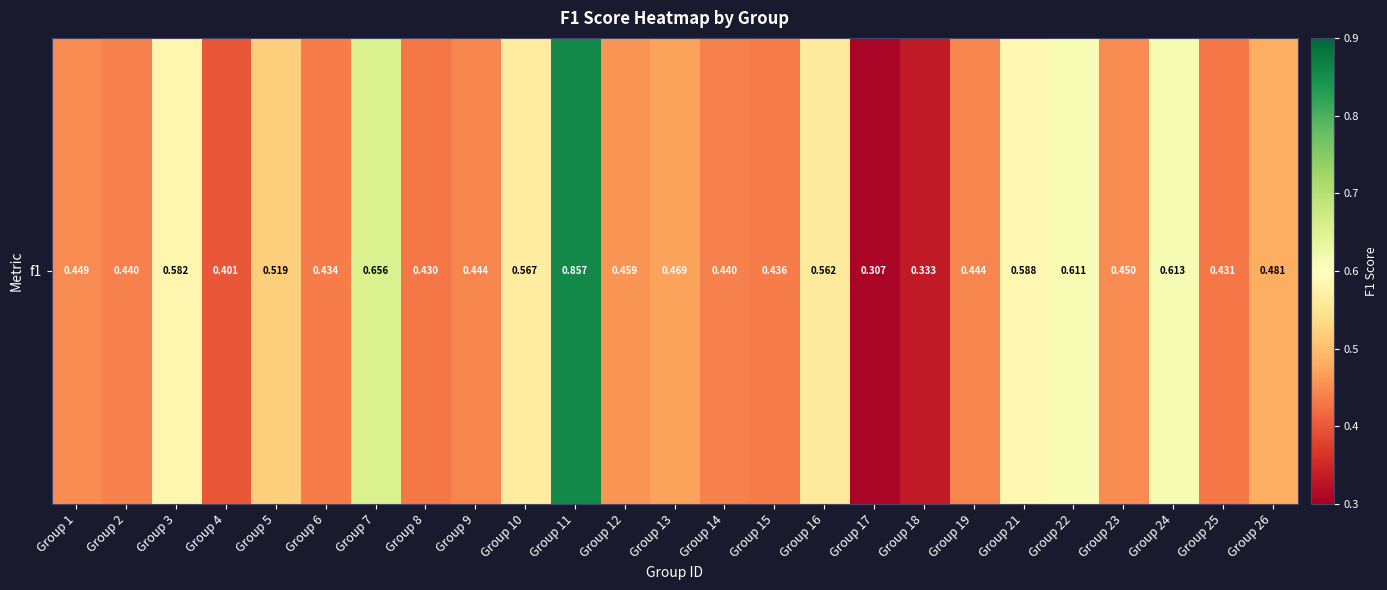

How many distinct data groups are displayed?

1